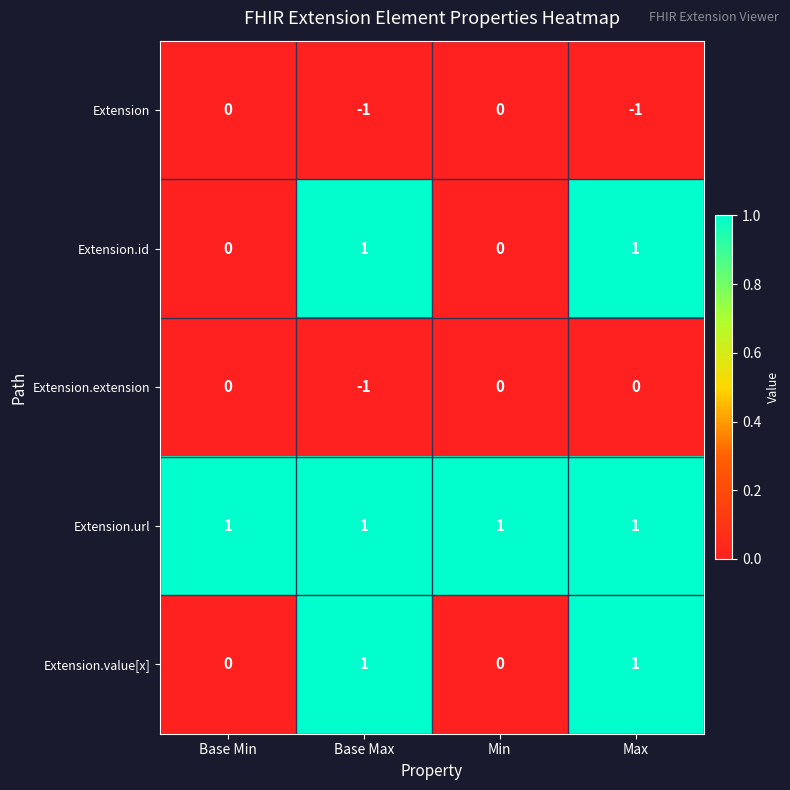

What is the sum of all Extension.url values?

4